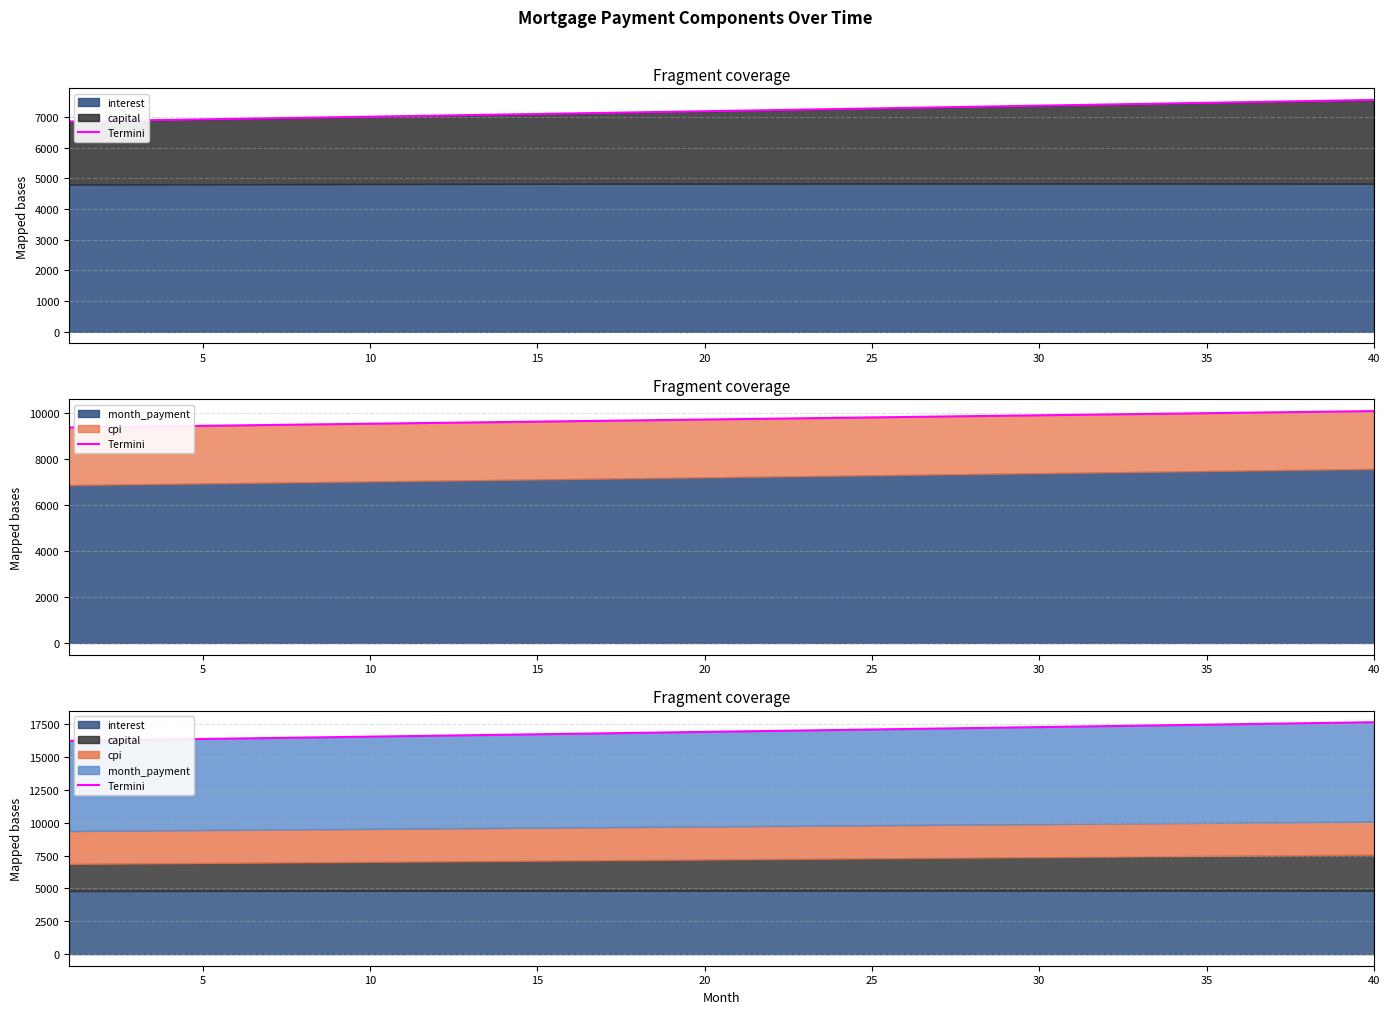

Is it true that the value at 22 is 28059.8?

False